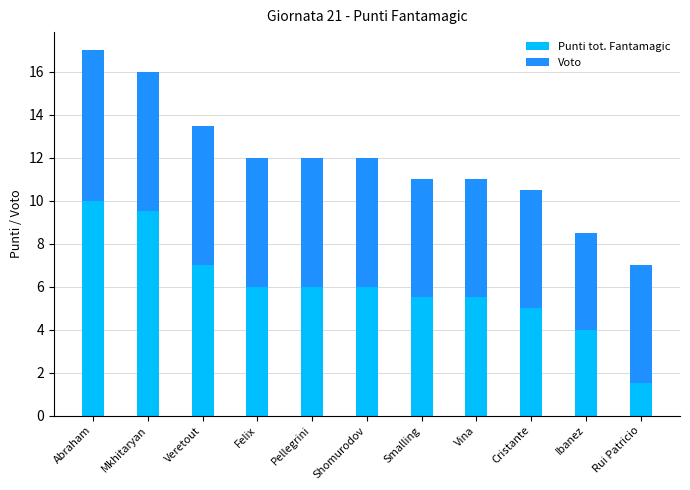

What is the highest value of the Punti tot. Fantamagic series?

10.0